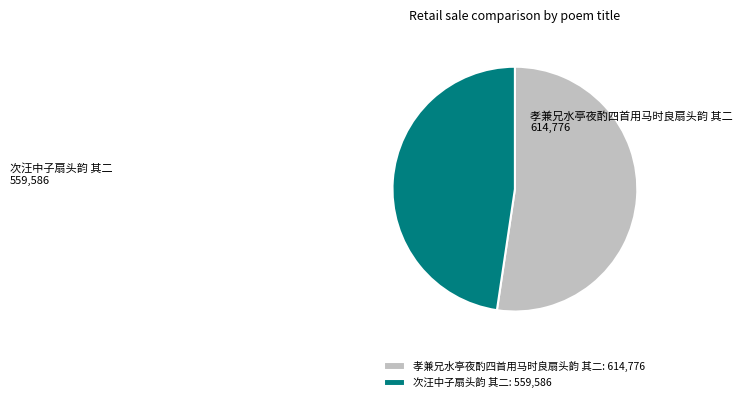

Combined, do 孝兼兄水亭夜酌四首用马时良扇头韵 其二 and 次汪中子扇头韵 其二 account for over 50%?

Yes